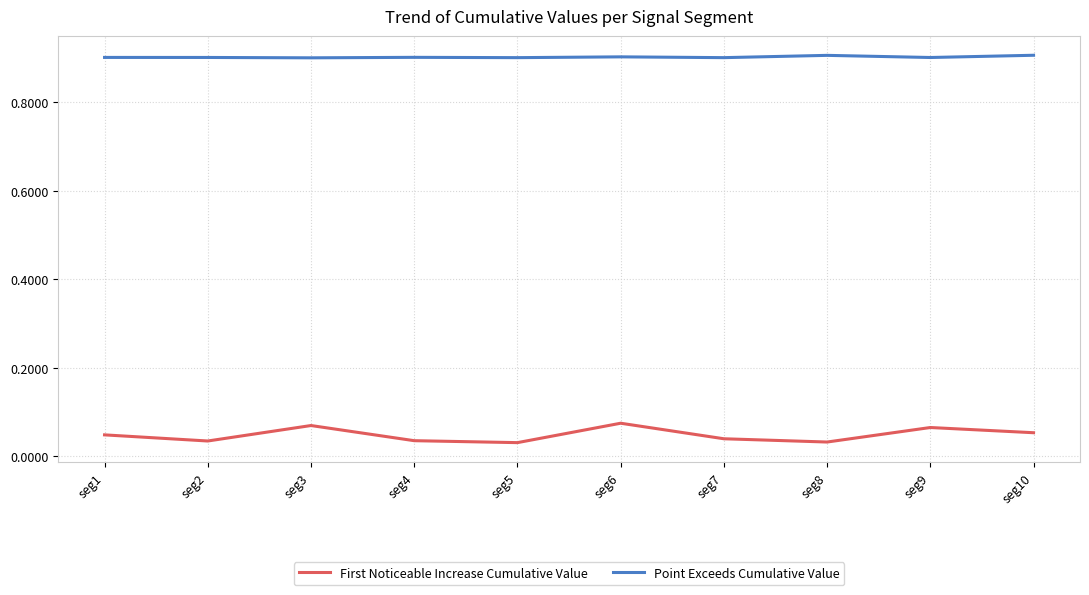

Where is the first local maximum for First Noticeable Increase Cumulative Value?

seg3